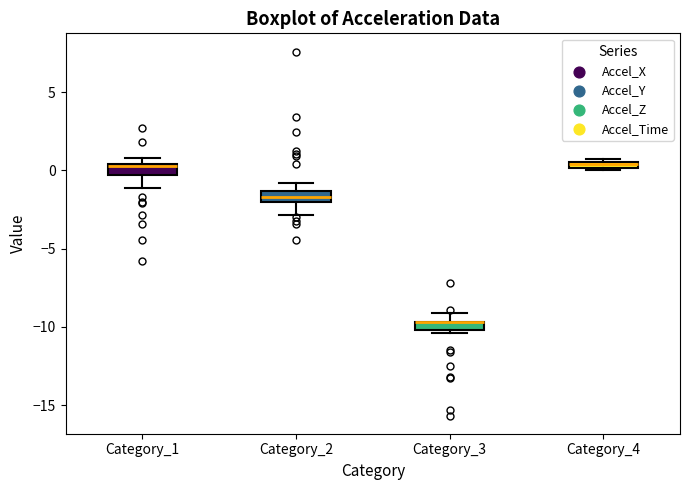

Where is the upper edge of the box for Category_1 on the y-axis? The values are not printed on the chart, so give them approximately, as read against the axis.

0.5